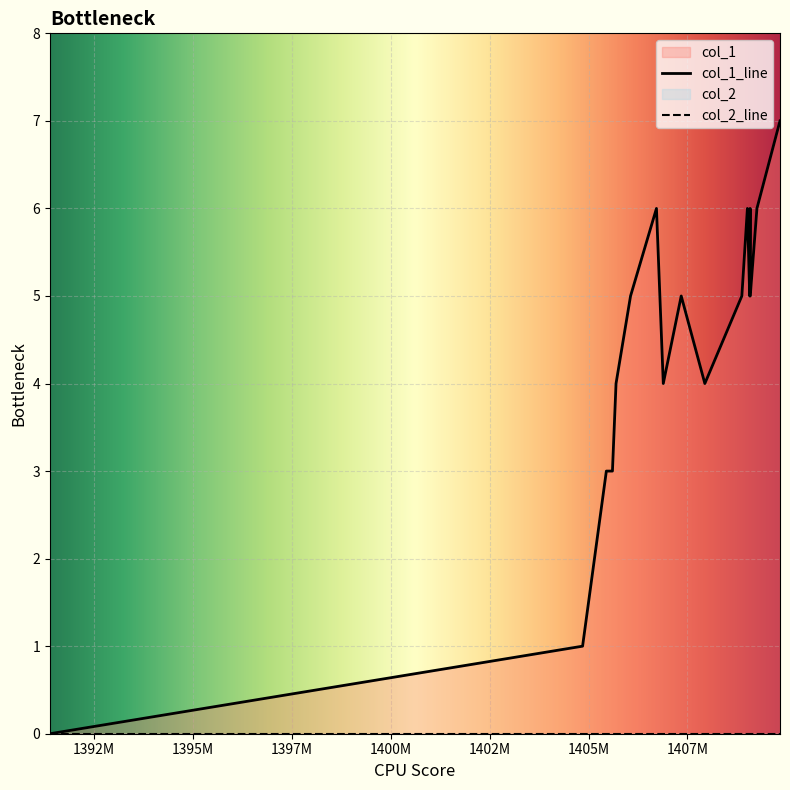

What is the value of the 5th point from the left?

4